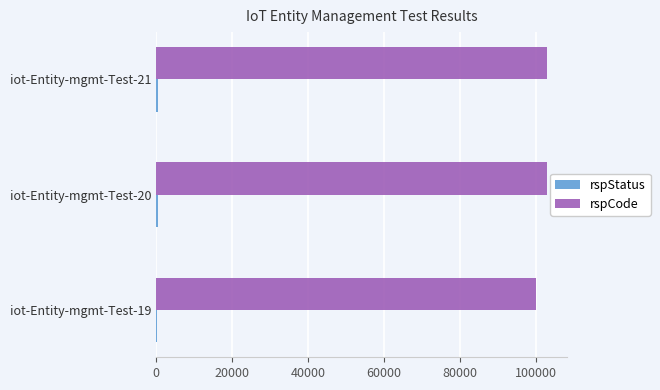

The value of rspCode at iot-Entity-mgmt-Test-20 is 103000. True or false?

True